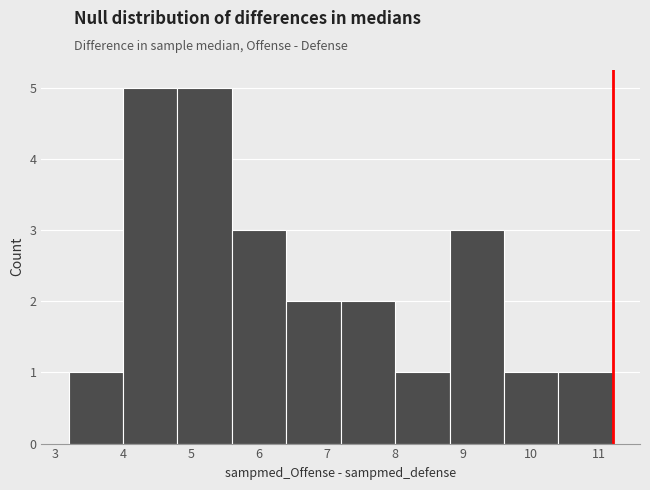

How tall is the bar that spans 4.0 to 4.8 on the x-axis? Neither the bar edges nor the heights are printed on the chart, so give them approximately, as read against the axes.

5